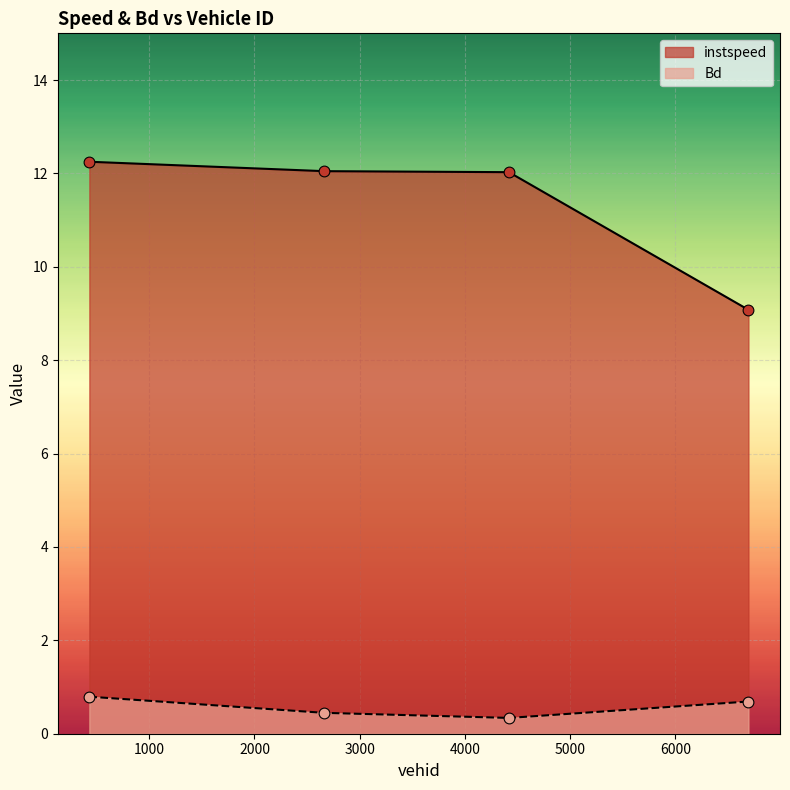

Which series contains the highest Y value?

instspeed